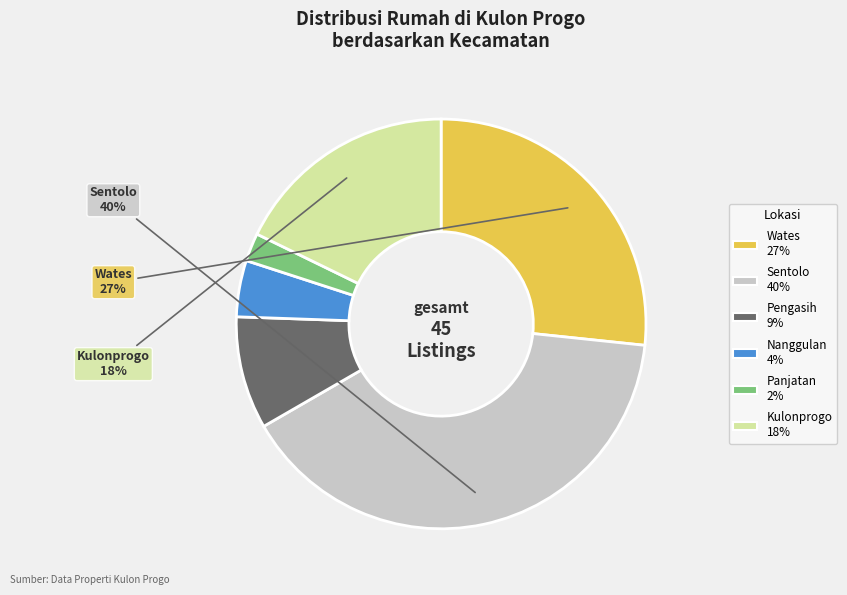

Does any single category account for the majority?

No